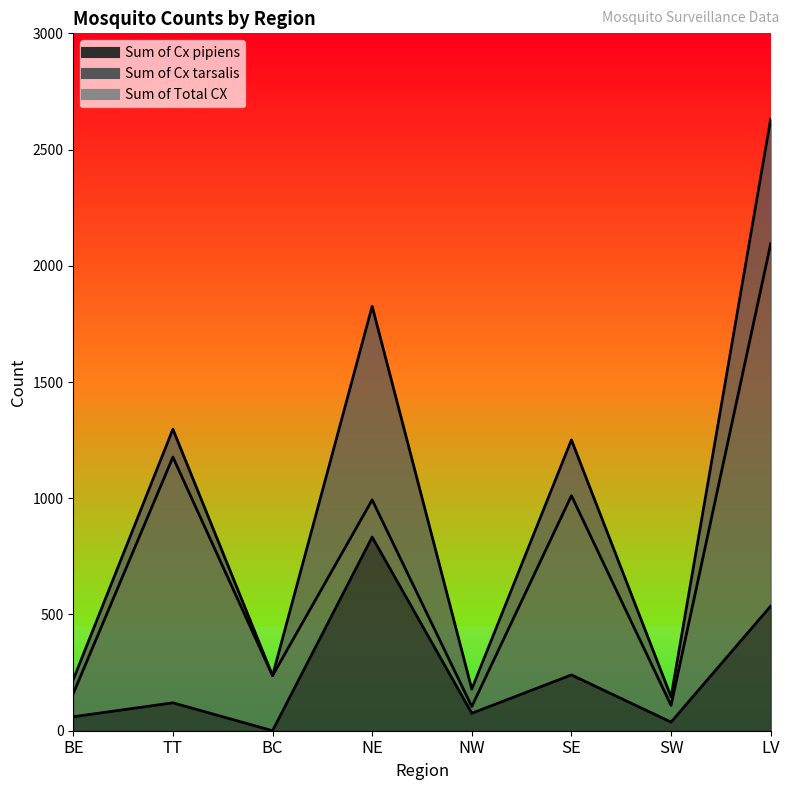

What is the difference between the maximum and second lowest values in the Sum of Cx pipiens series?

796